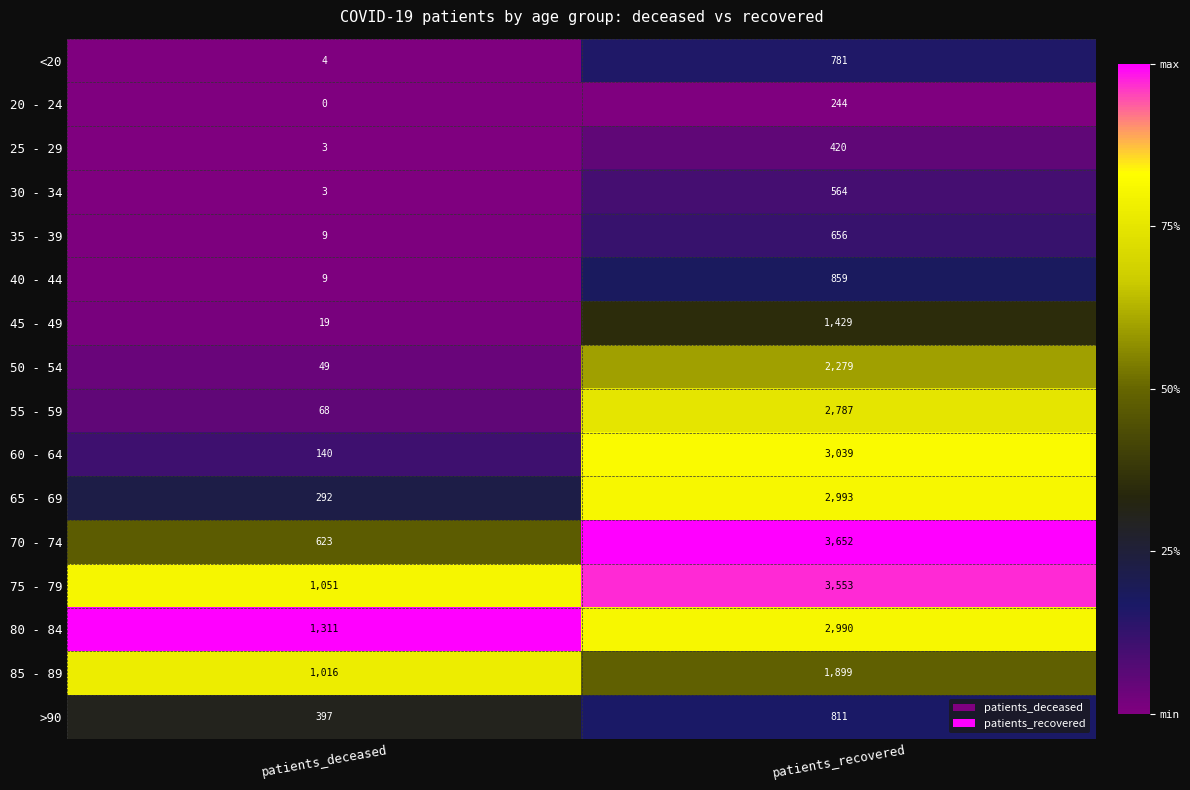

At which label is 50 - 54 closest to 1164?

patients_deceased